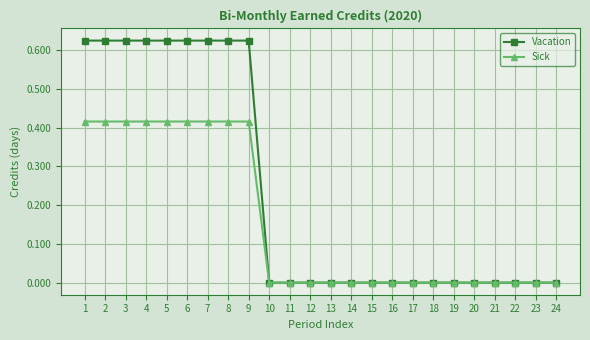

Which series has the largest range (max minus min)?

Vacation